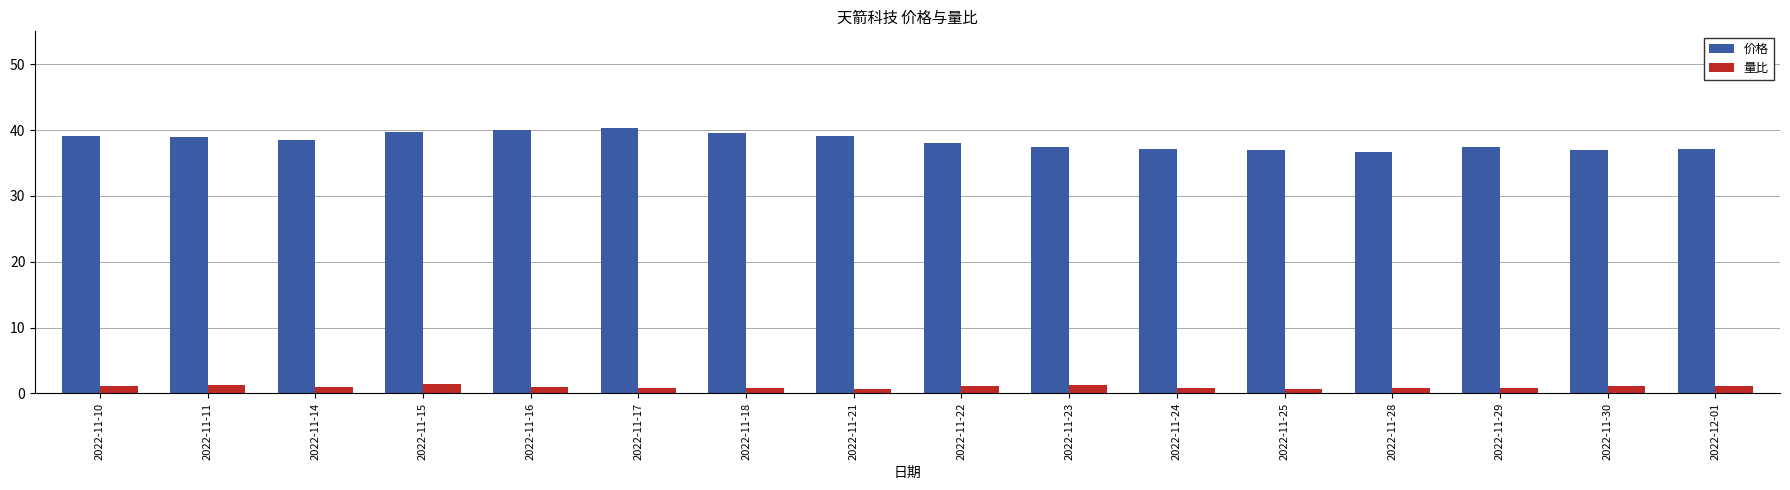

Does the chart contain any negative values?

No